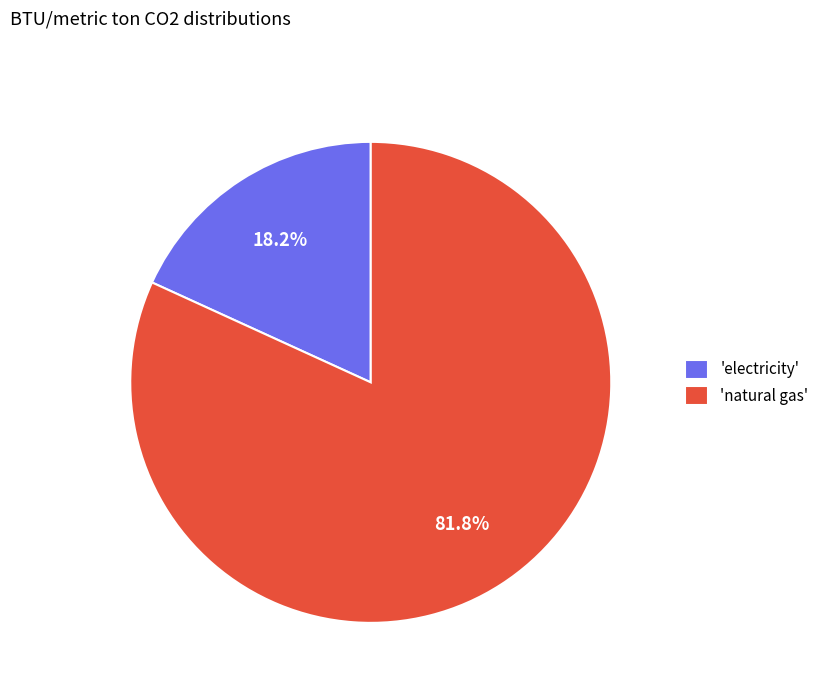

Which category has the biggest portion of the pie?

'natural gas'